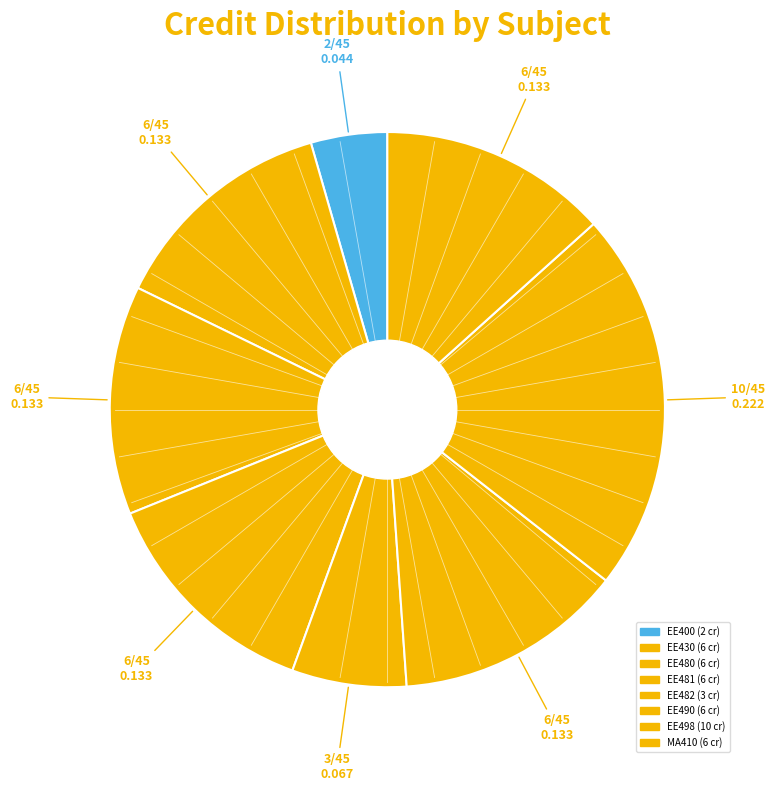

How many segments does this pie chart have?

8